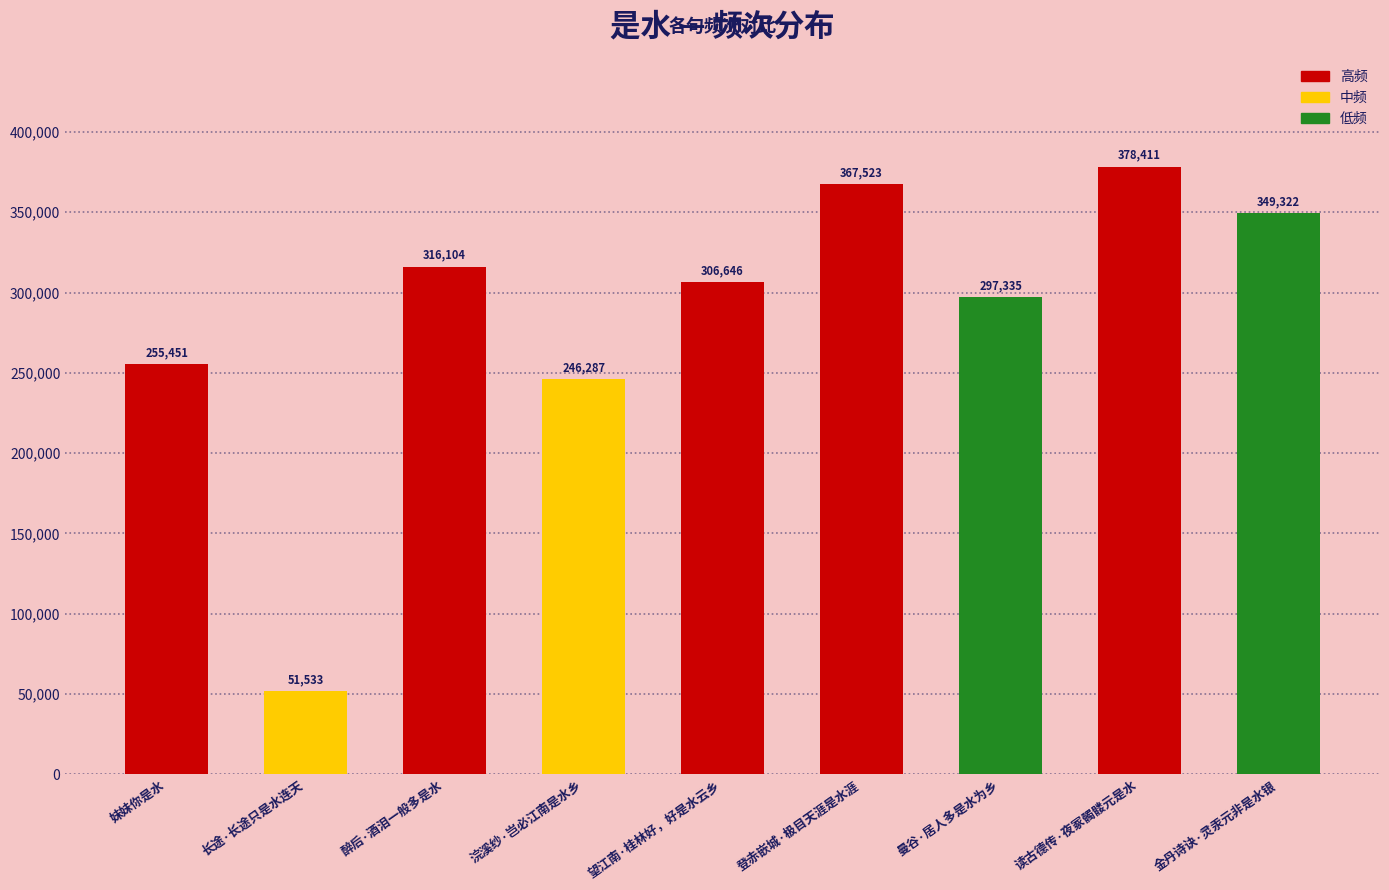

What is the sum of the values at 登赤嵌城·极目天涯是水涯 and 醉后·酒泪一般多是水?

683627